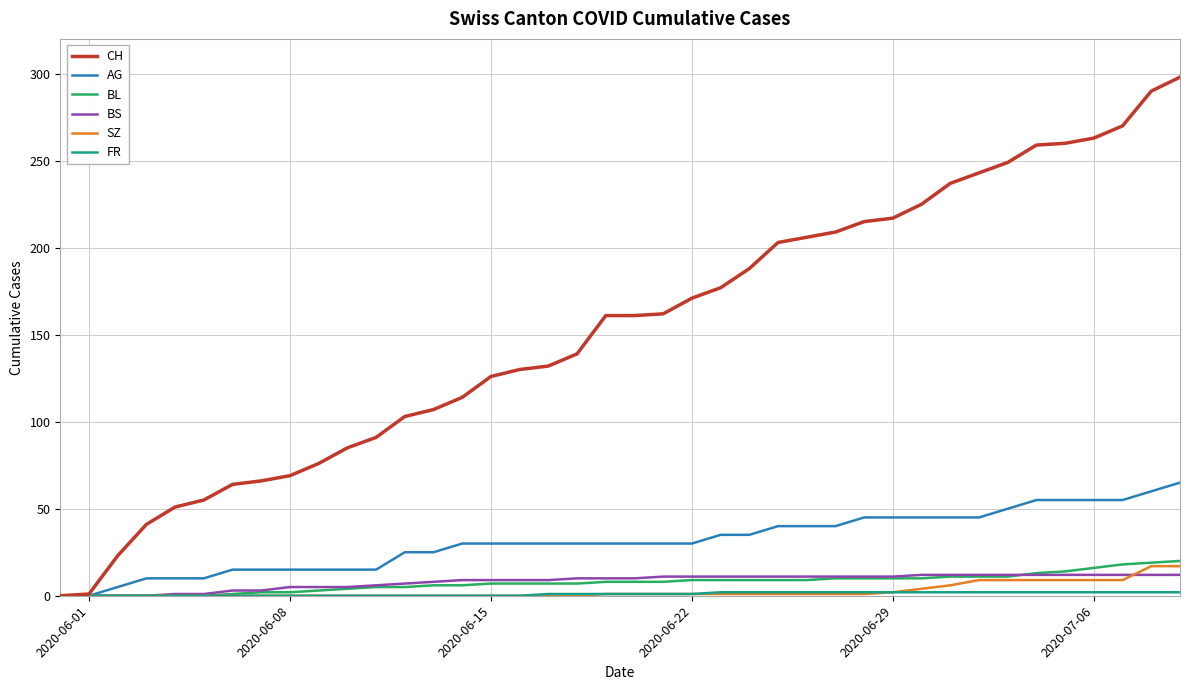

What is the maximum value shown in the chart?

298